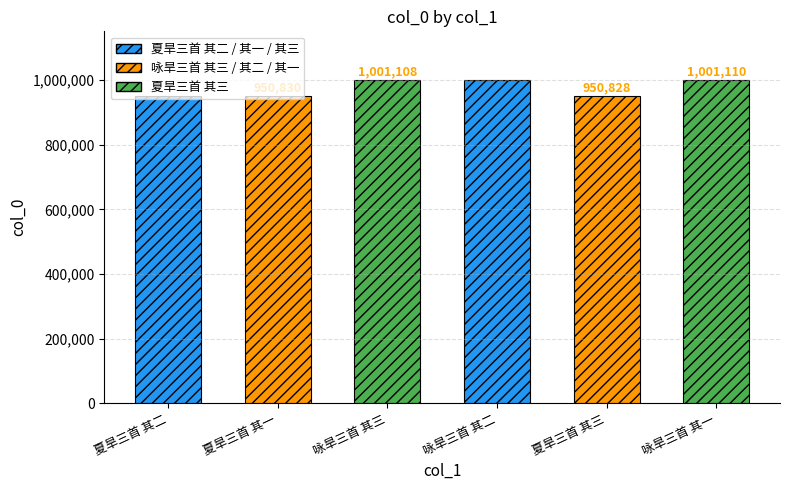

Where is the data nearest to the value 975969?

夏旱三首 其一